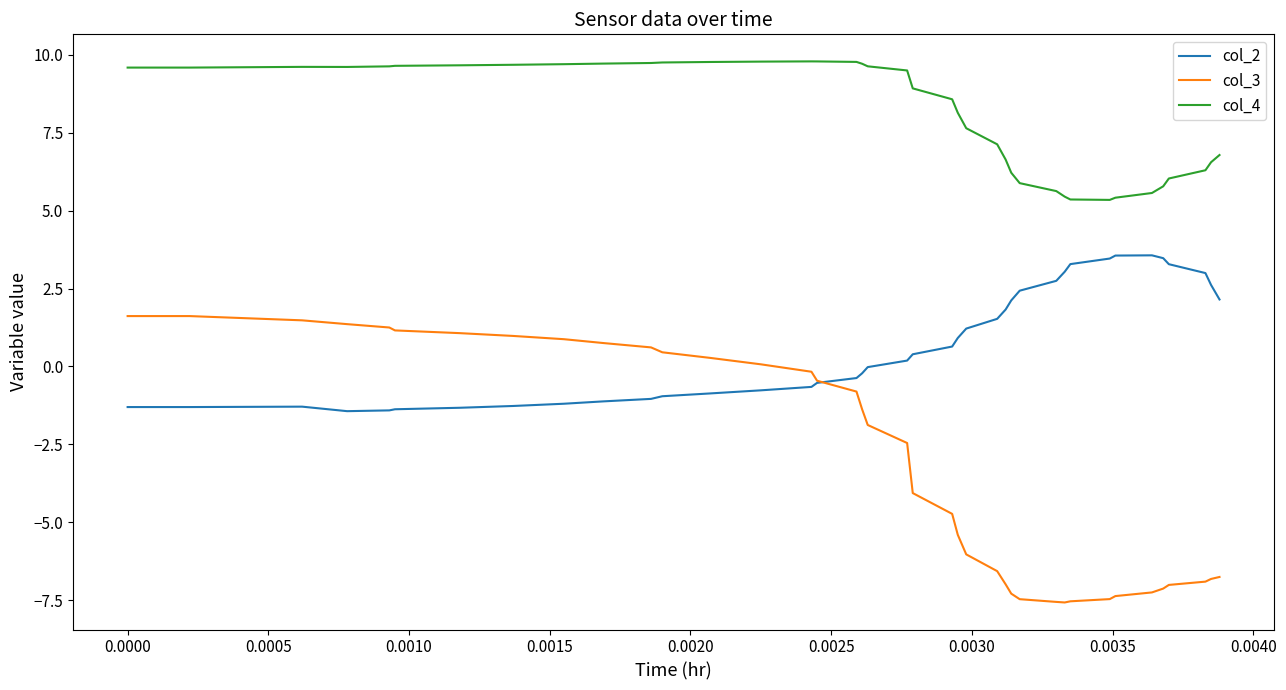

True or false: col_4 and col_2 intersect in this chart.

False